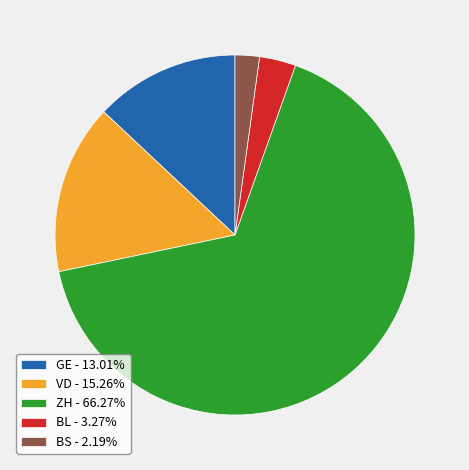

How many segments does this pie chart have?

5